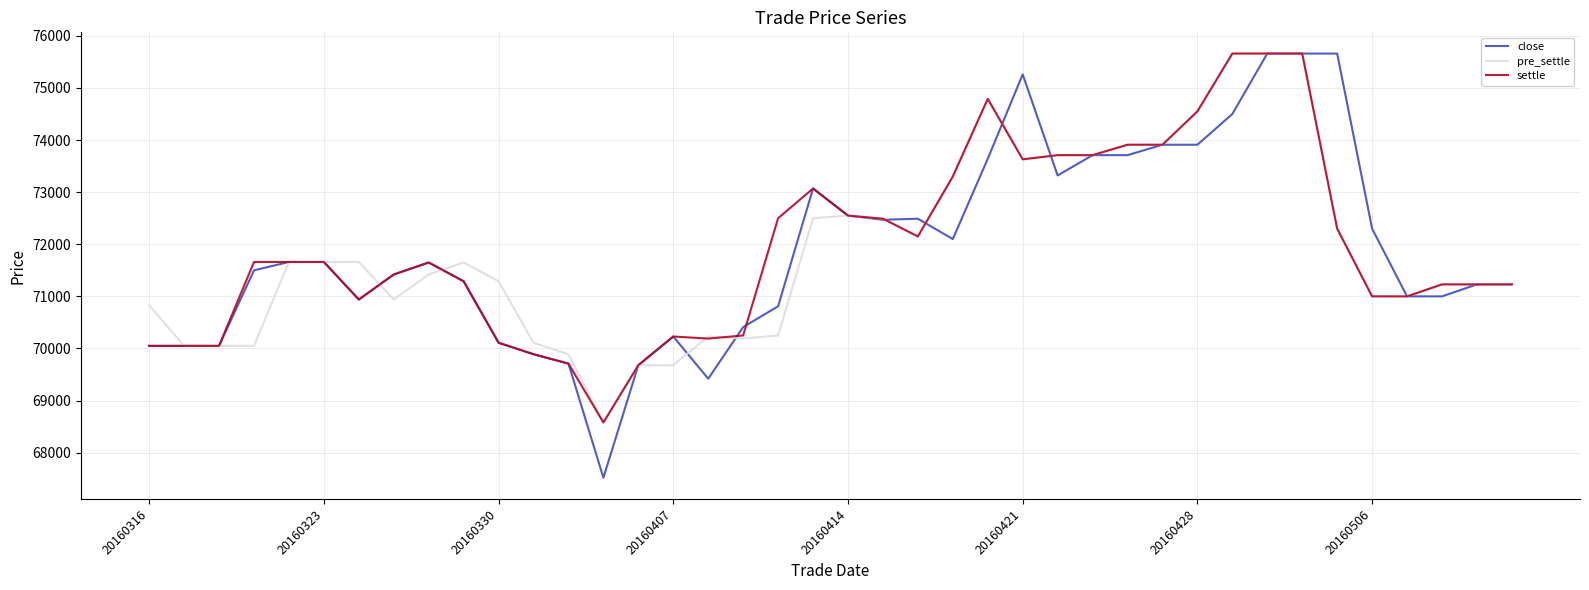

Which series has the widest spread of values?

close